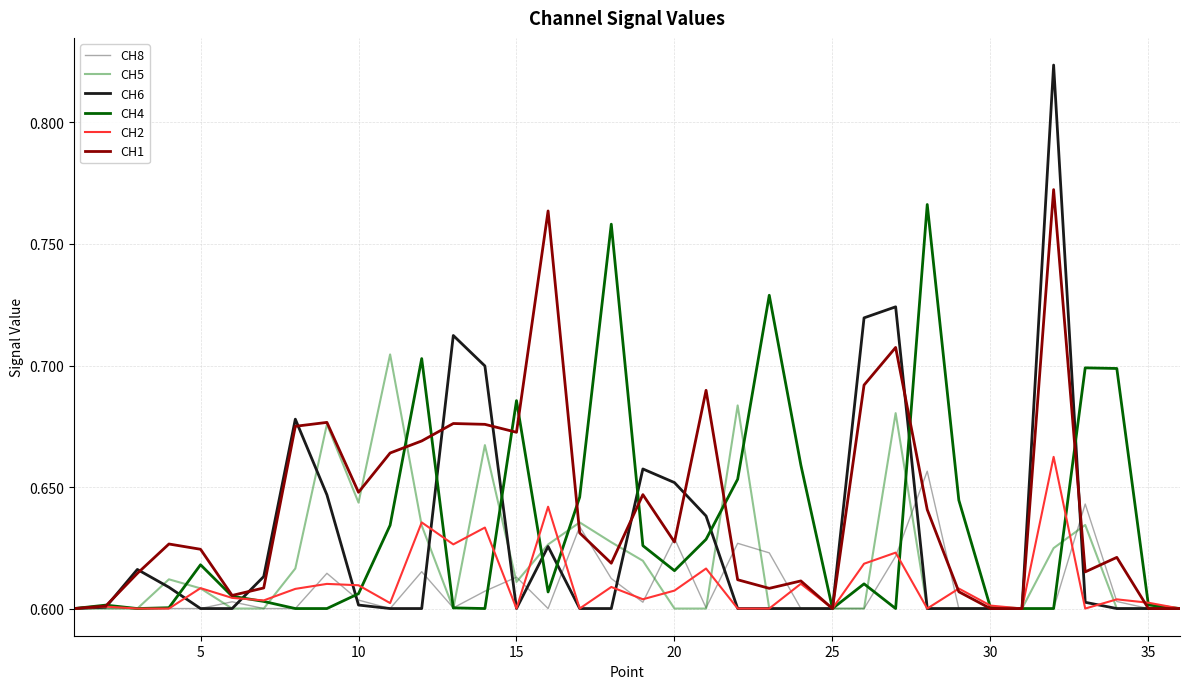

Which series has the largest range (max minus min)?

CH6